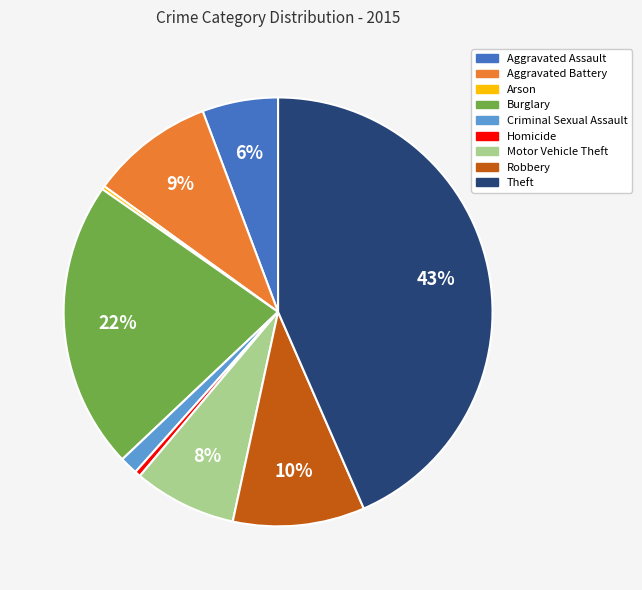

Is the sum of Aggravated Battery and Robbery greater than half?

No